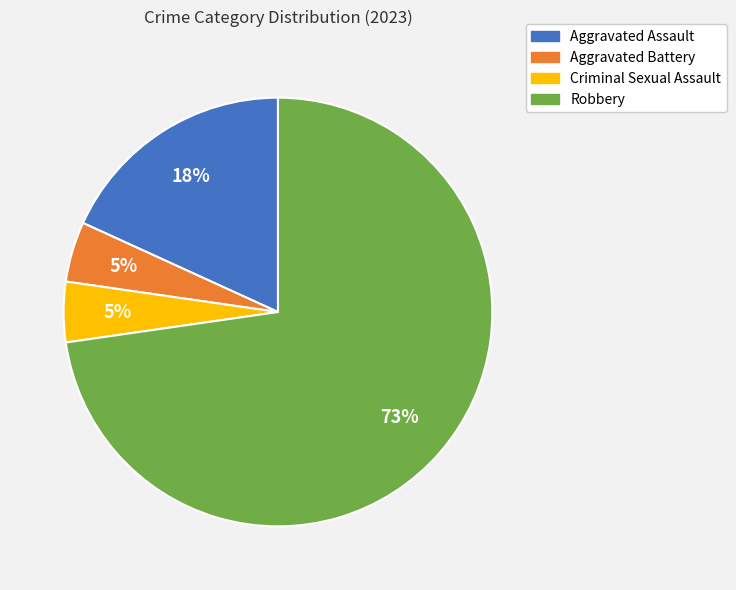

How many slices are in this pie chart?

4